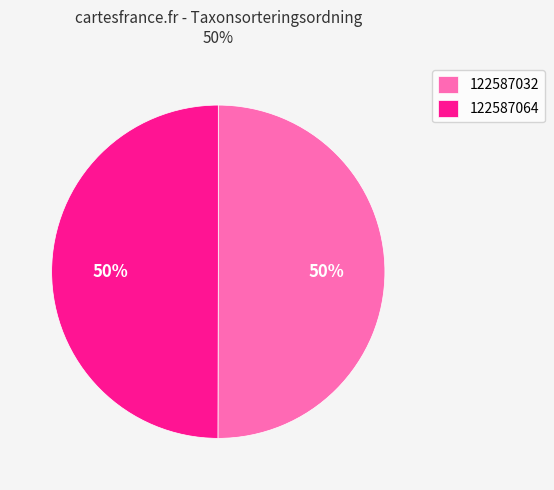

True or false: 122587032 accounts for 50% of the total.

True